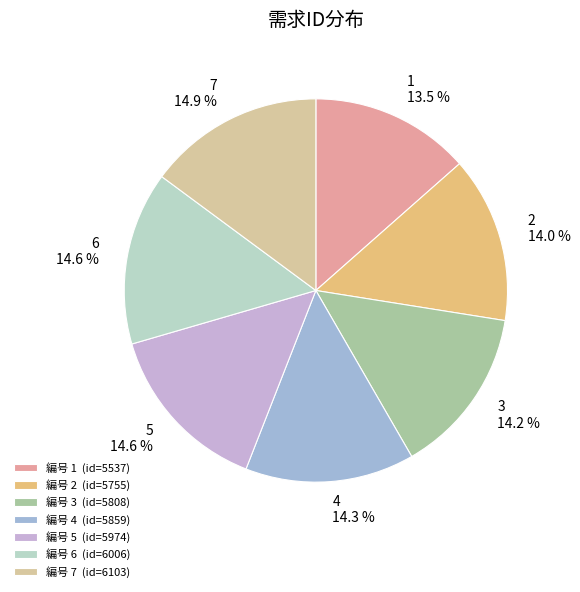

What percentage is the 7 slice, to the nearest percent?

15%